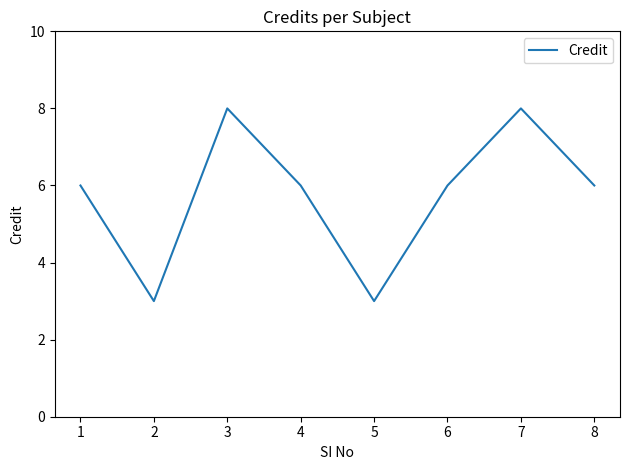

Is it true that the value at 3 is 8?

True